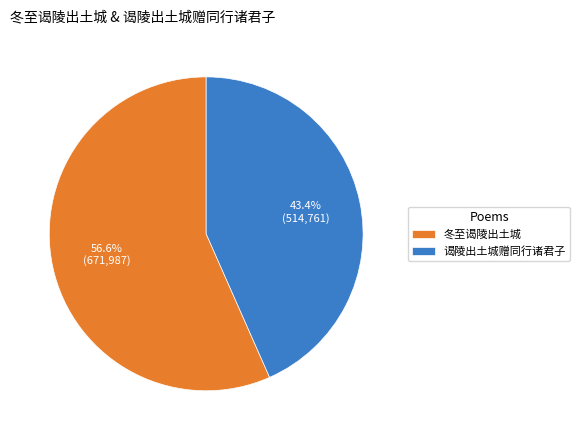

Rank the categories by value from lowest to highest.

谒陵出土城赠同行诸君子, 冬至谒陵出土城